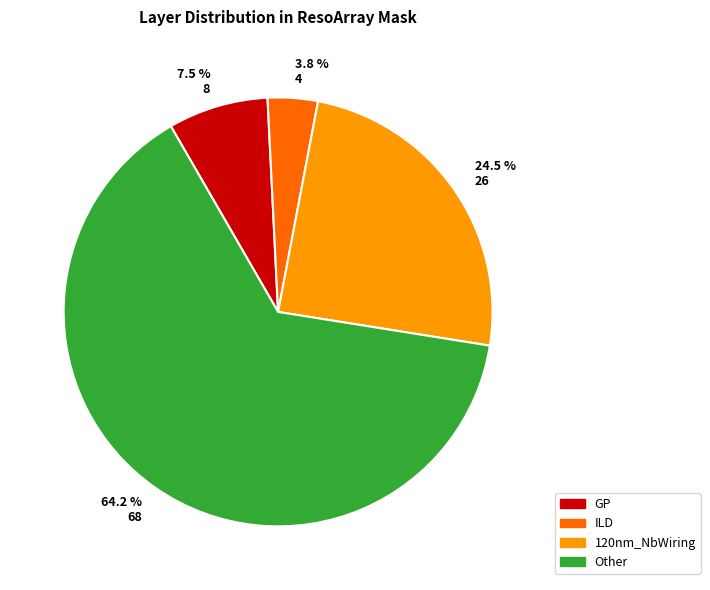

To the nearest percent, what is the difference between the largest and smallest slice percentages?

60%